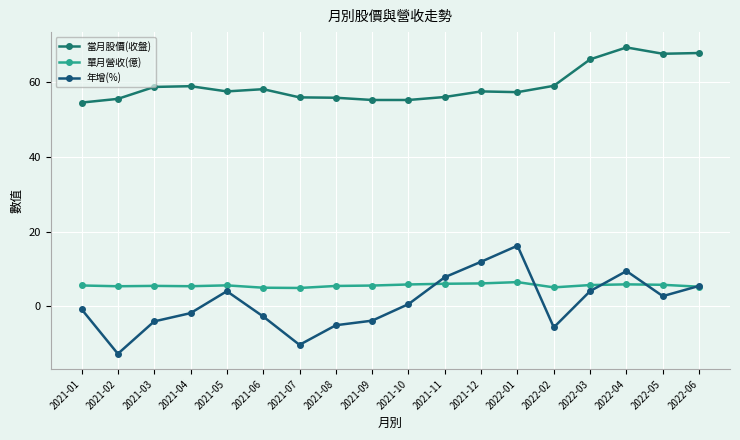

Reading left to right, transcribe all the data shown in this chart.

當月股價(收盤): 54.6	55.6	58.8	59.0	57.6	58.2	56.0	55.9	55.3	55.3	56.1	57.6	57.4	59.1	66.2	69.4	67.7	67.9
單月營收(億): 5.5	5.3	5.4	5.3	5.6	4.9	4.9	5.4	5.5	5.8	6.0	6.1	6.4	5.0	5.6	5.8	5.7	5.2
年增(%): -0.8	-12.8	-4.1	-1.9	4.0	-2.8	-10.4	-5.1	-3.9	0.5	7.8	11.9	16.2	-5.7	4.0	9.4	2.7	5.4